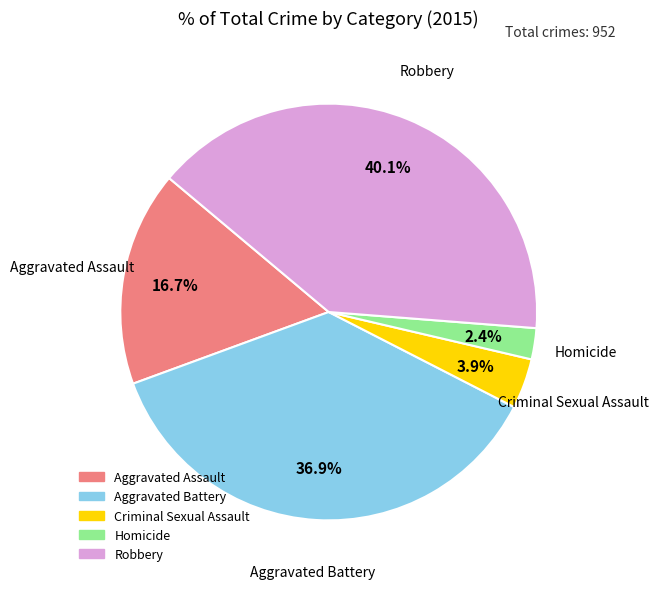

How many slices are in this pie chart?

5